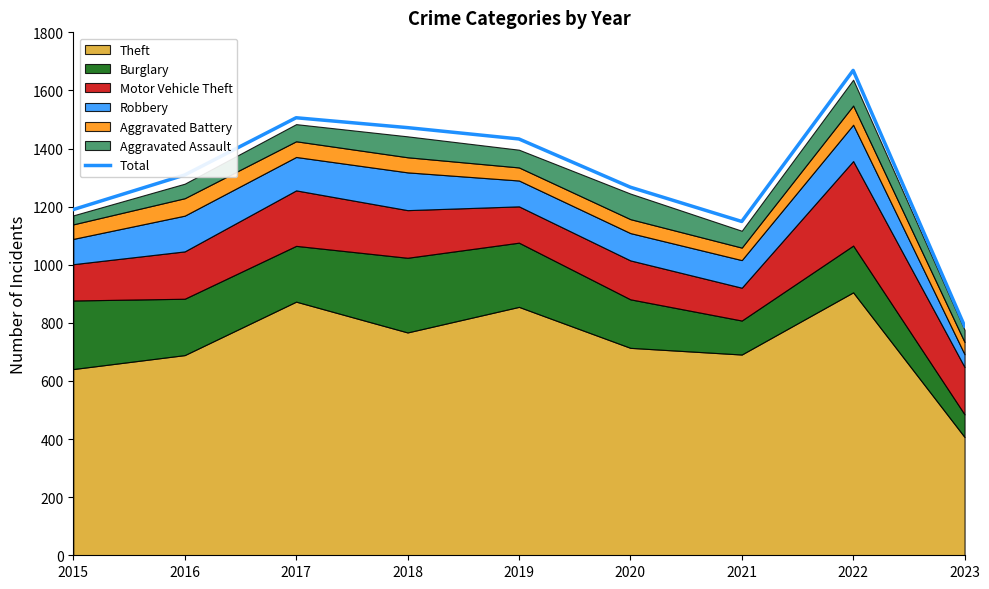

Between 2021 and 2016, which is larger?

2016